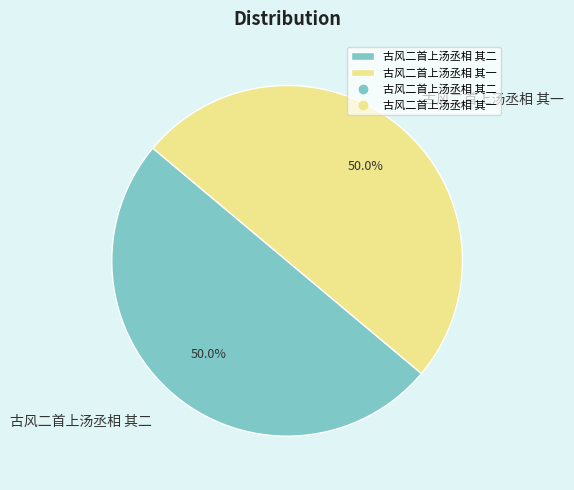

How many segments does this pie chart have?

2